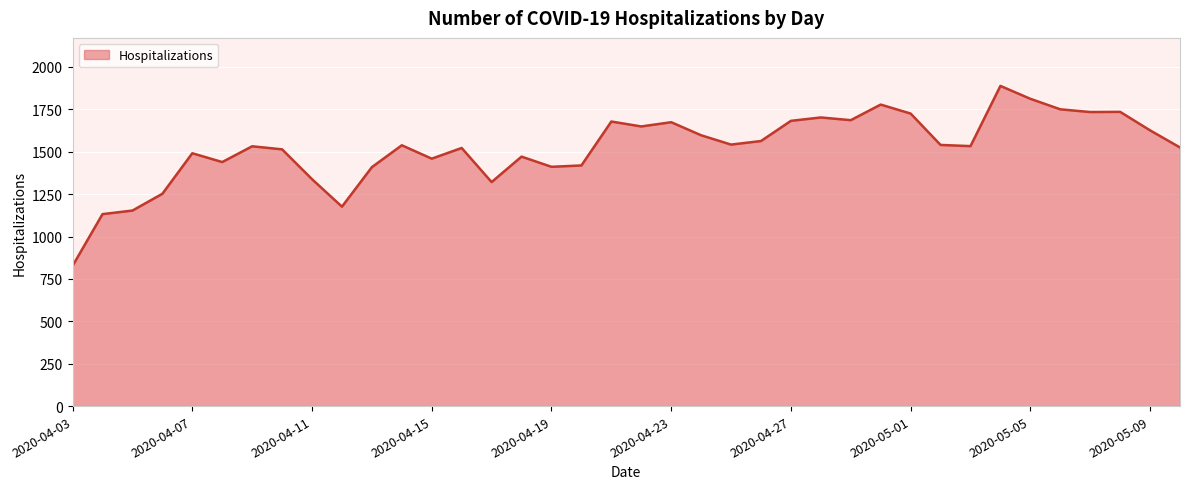

What is the difference between the maximum and minimum values?

1061